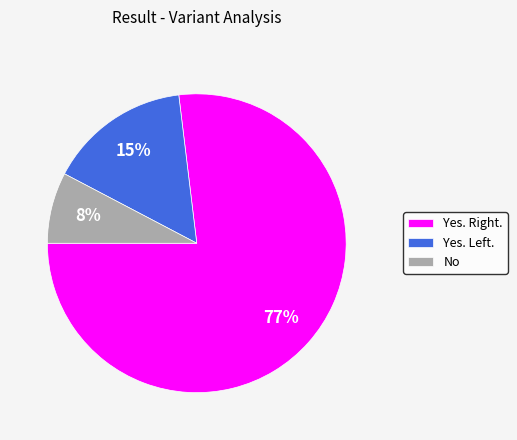

The No slice represents 21% of the pie. True or false?

False